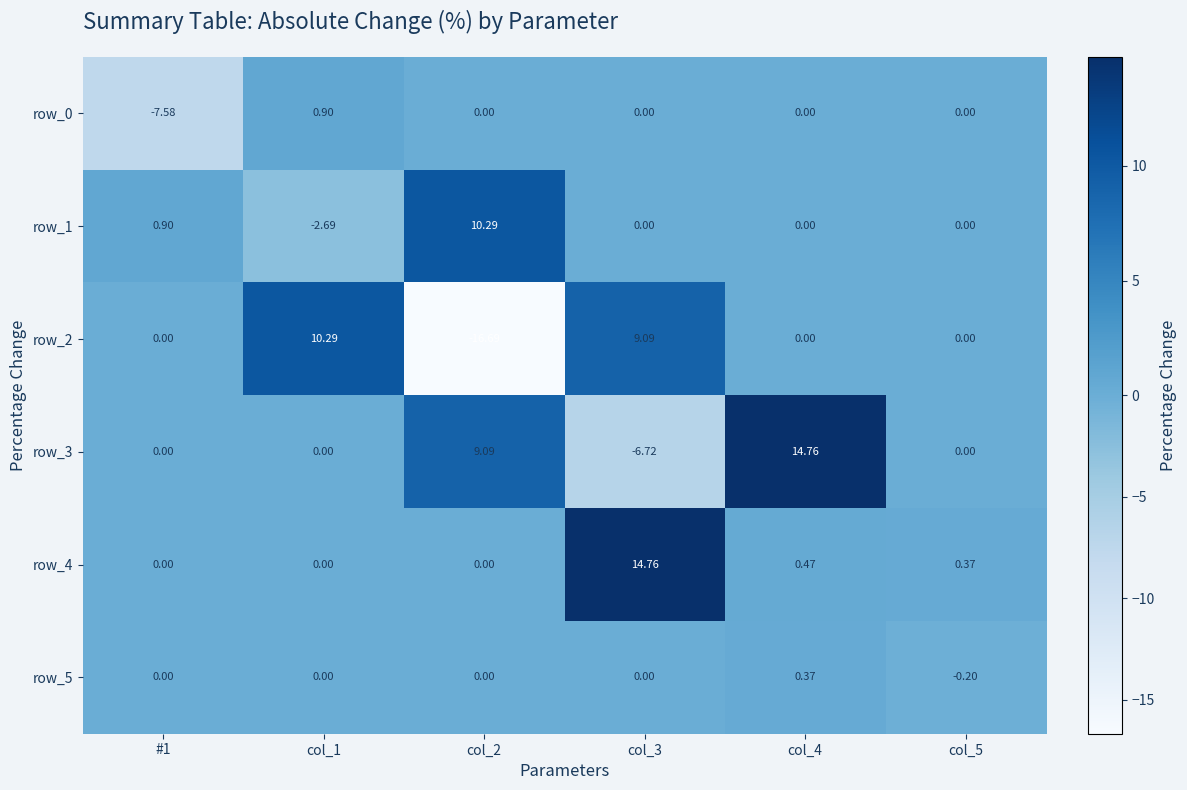

The row_2 series shows 0.0 at #1. True or false?

True